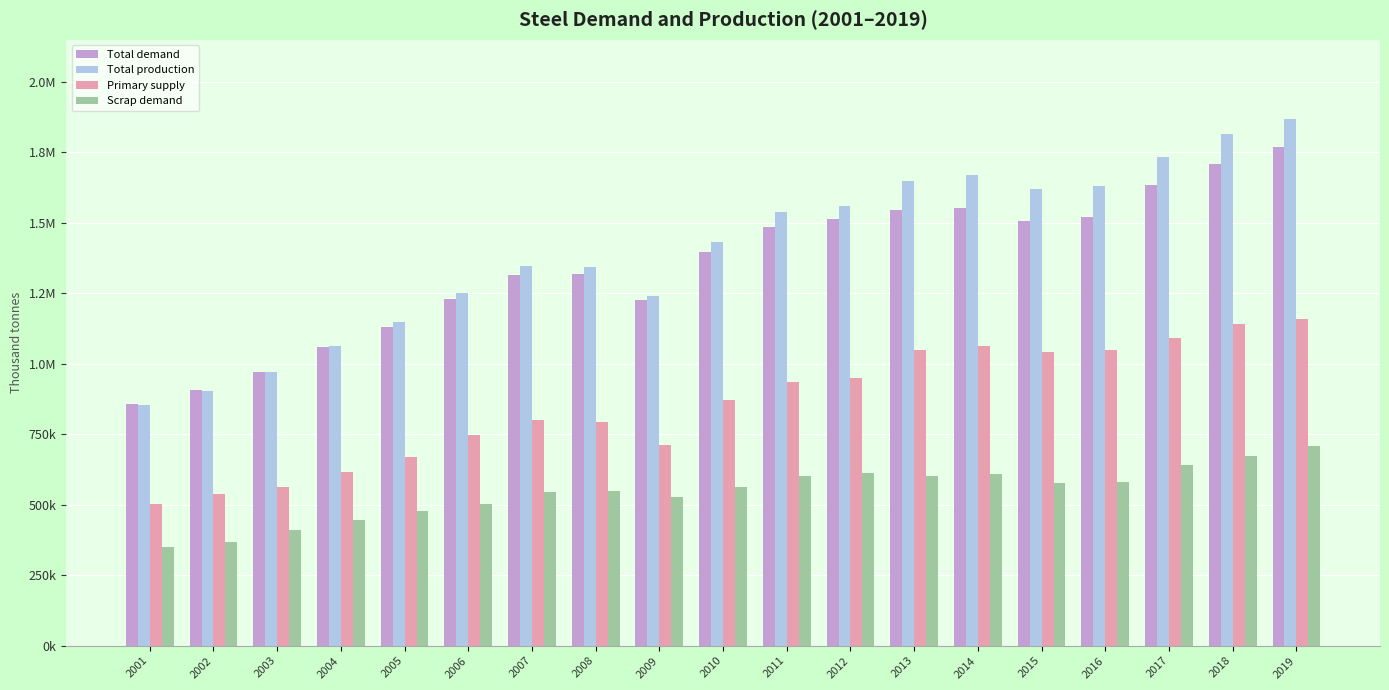

What is the minimum value shown in the chart?

349640.3